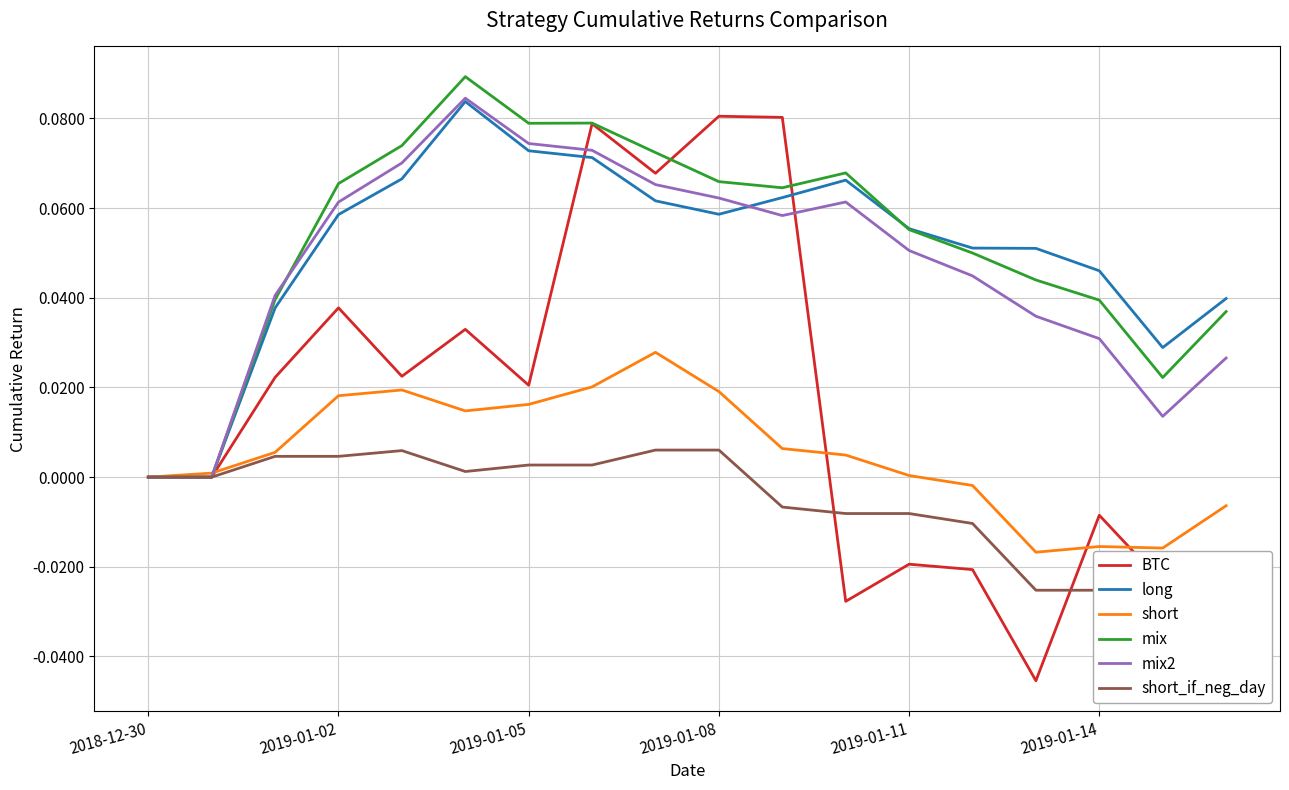

In mix2, how many points are lower than both neighbors (excluding endpoints)?

2